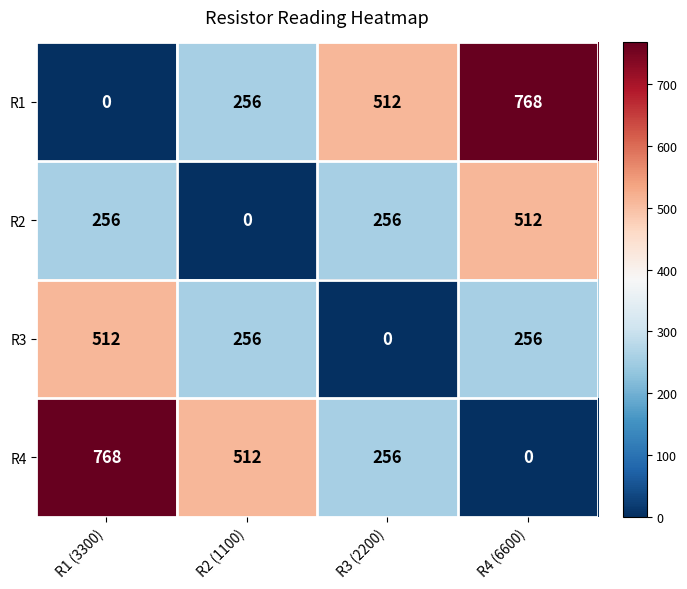

At which label is R1 closest to 384?

R2 (1100)